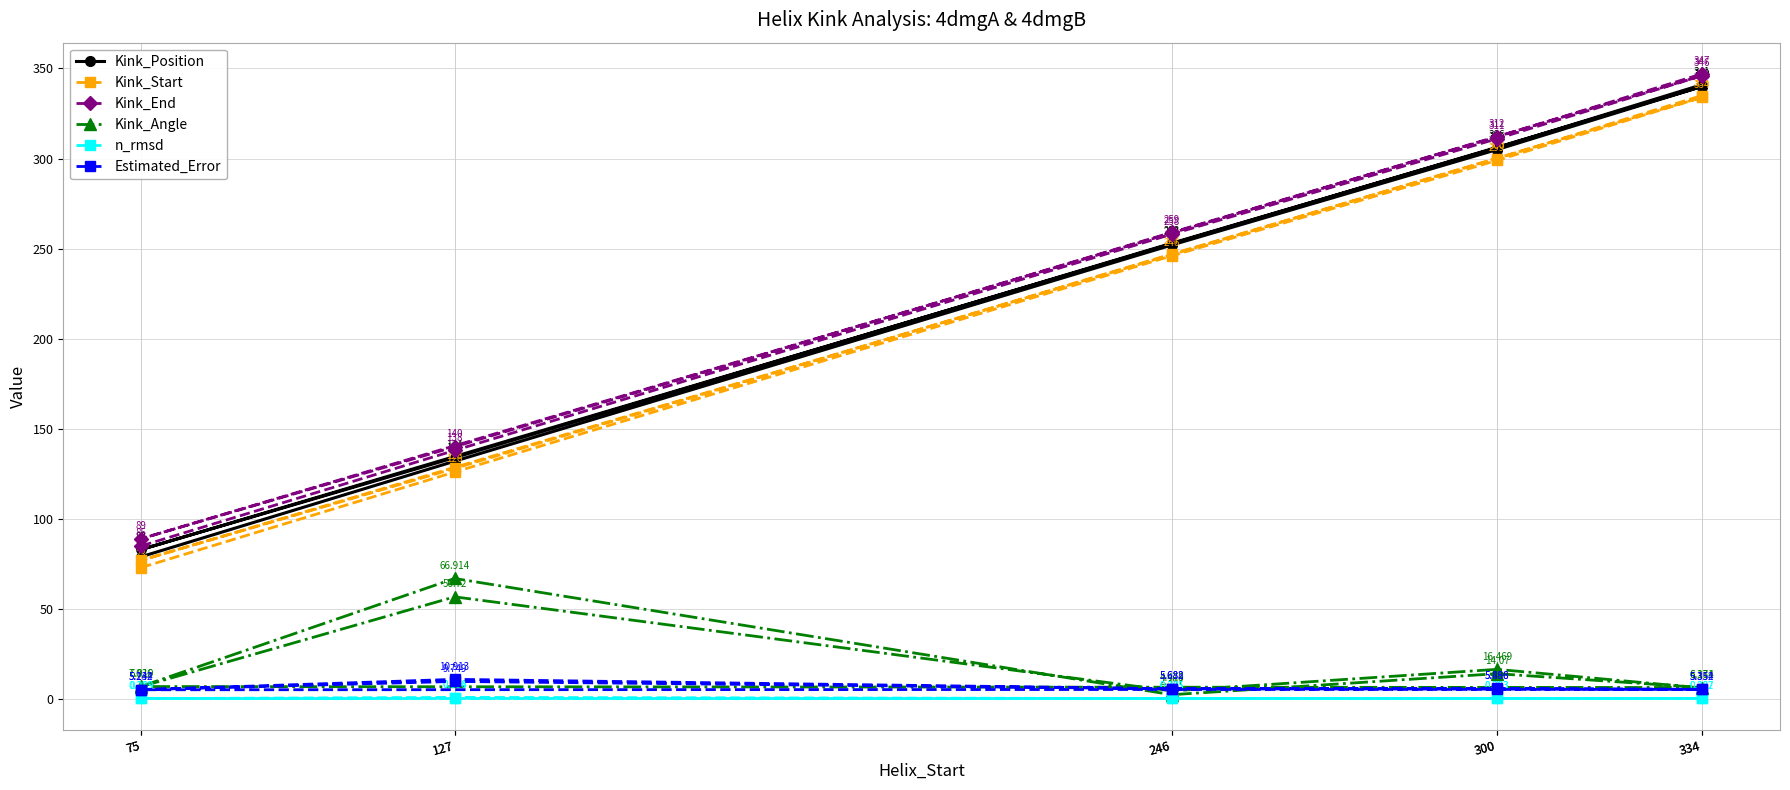

At which category is the sum across all series the highest?

334